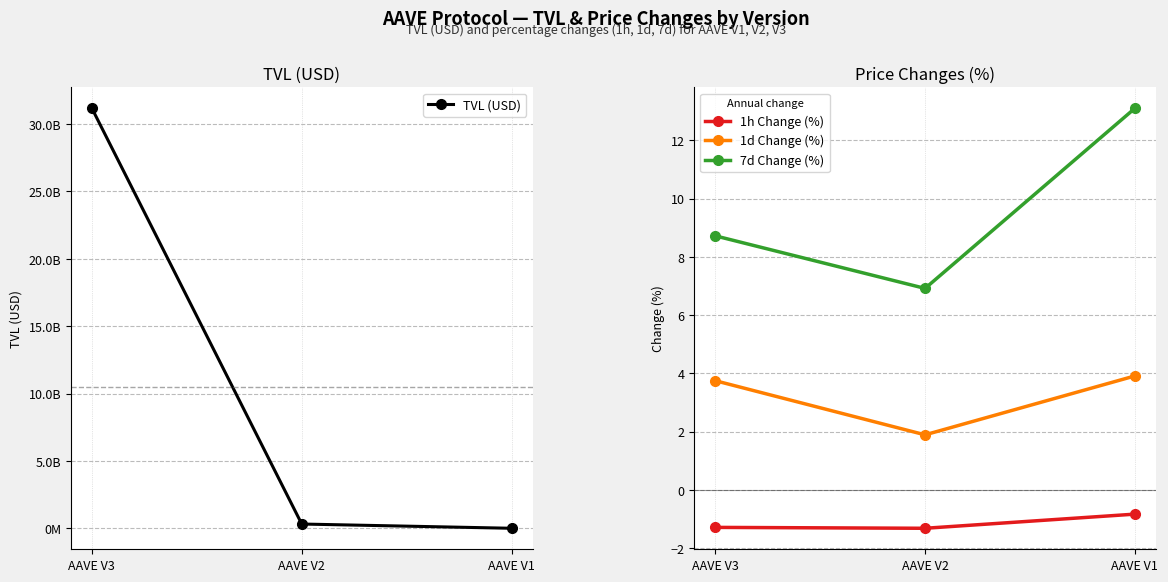

Rank the series by their maximum value, from lowest to highest.

1h Change (%), 1d Change (%), 7d Change (%), TVL (USD)